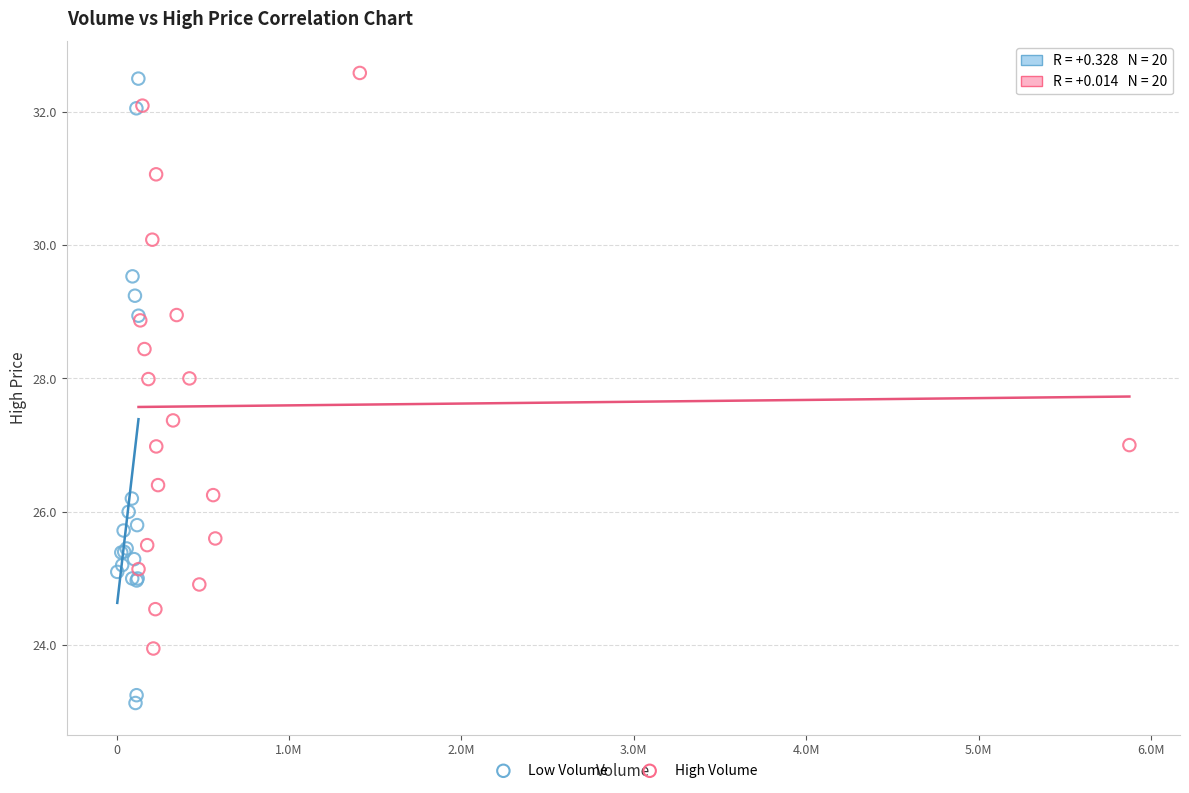

Which series reaches the maximum Y coordinate?

High Volume